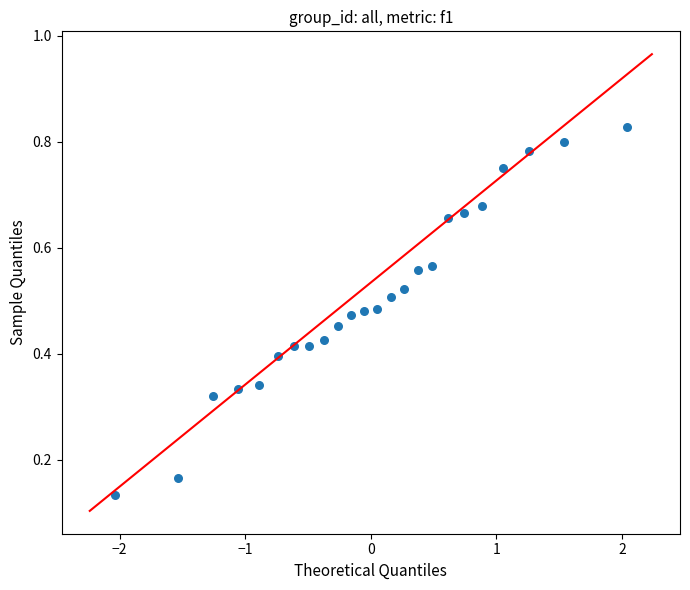

What is the range of X values (max minus min)?

4.1